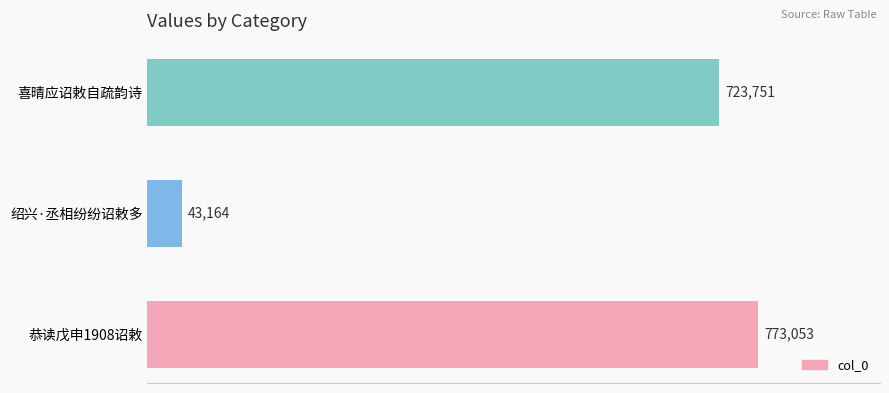

What is the average value?

513323